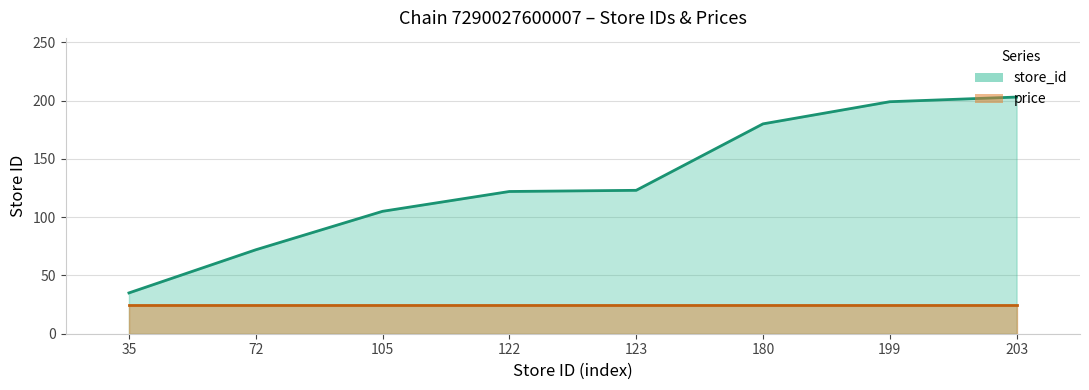

Reading left to right, extract all data points from this chart.

35=35	72=72	105=105	122=122	123=123	180=180	199=199	203=203